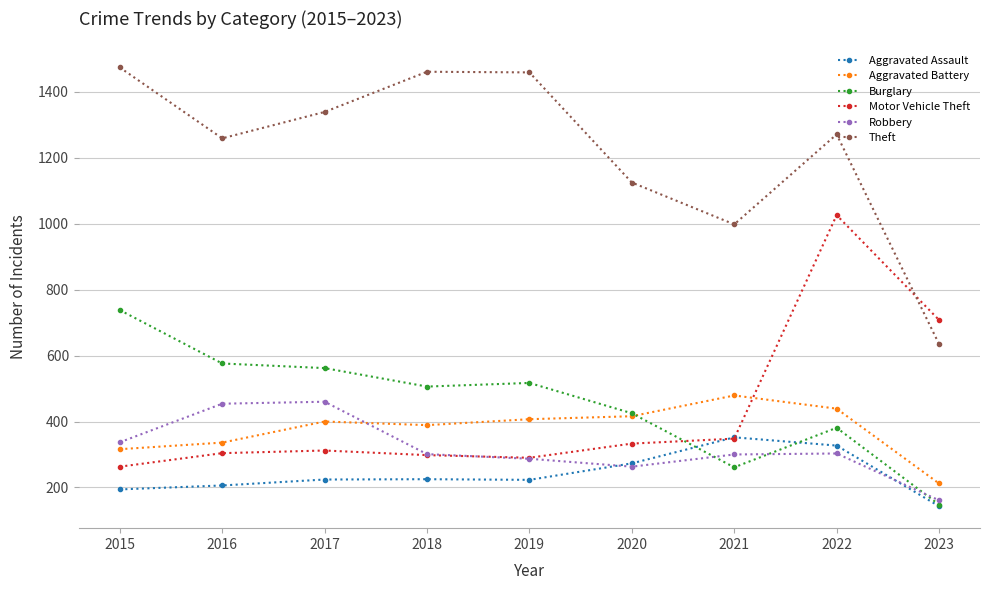

Which series has the widest spread of values?

Theft